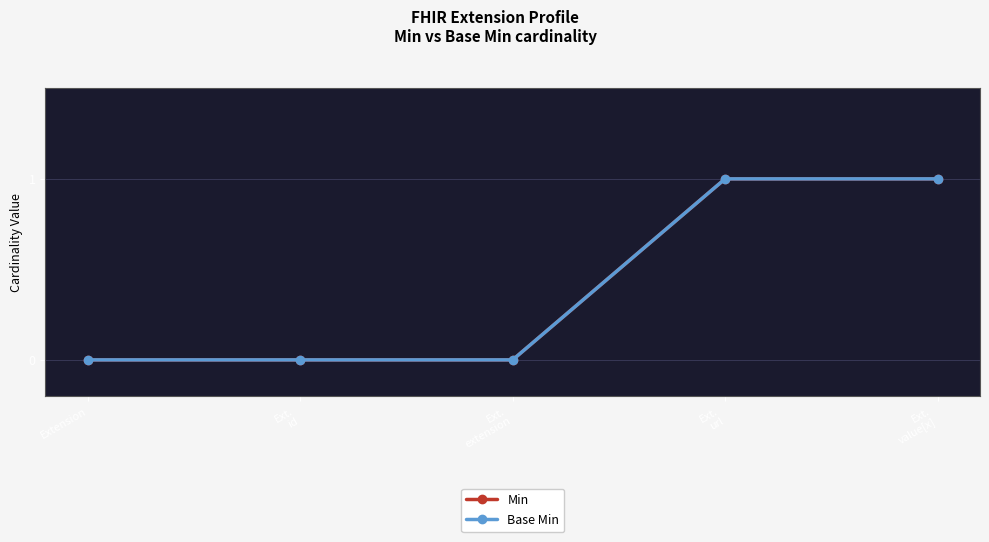

Does the chart display data point markers on the line(s)?

Yes